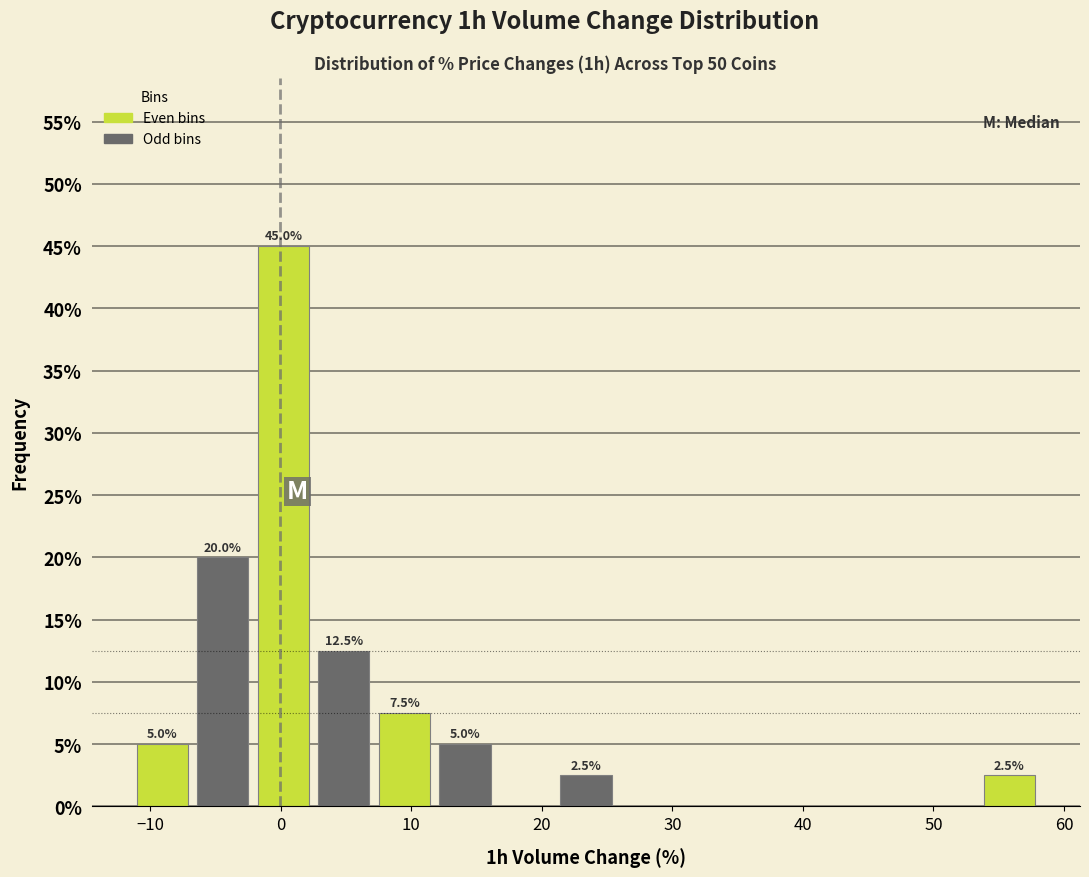

Which range on the x-axis has the tallest bar?

-2 to 3